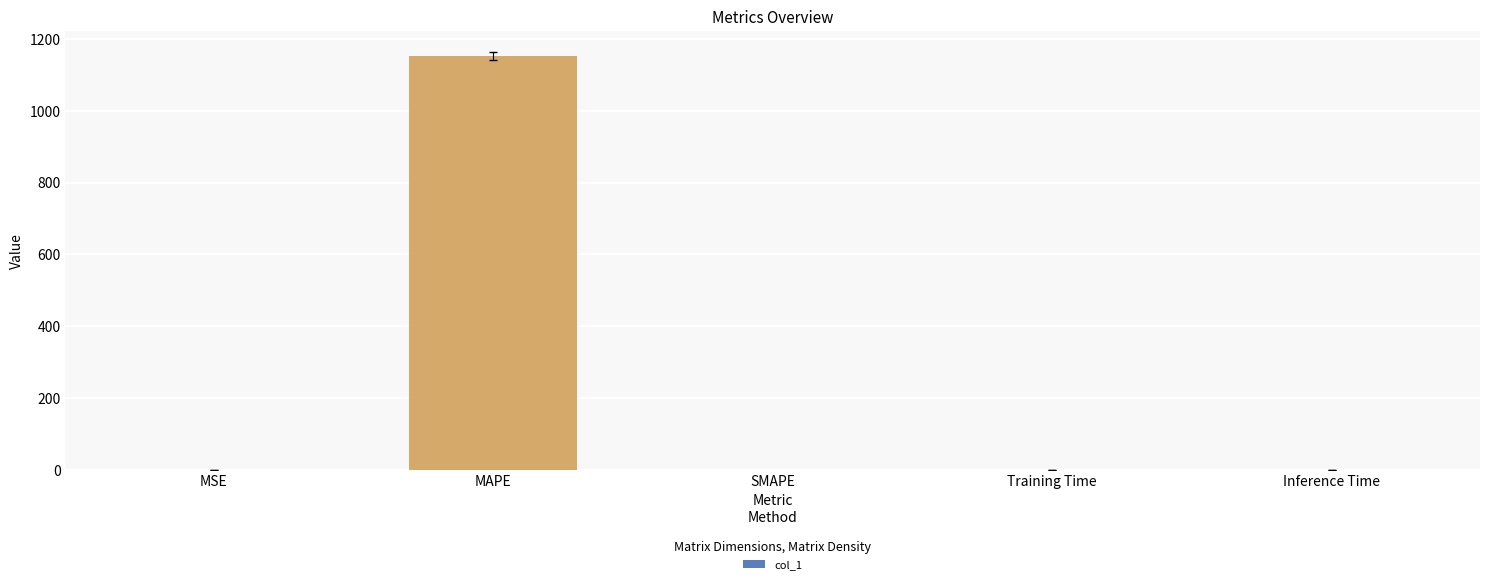

What is the sum of the values at MAPE and SMAPE?

1152.2